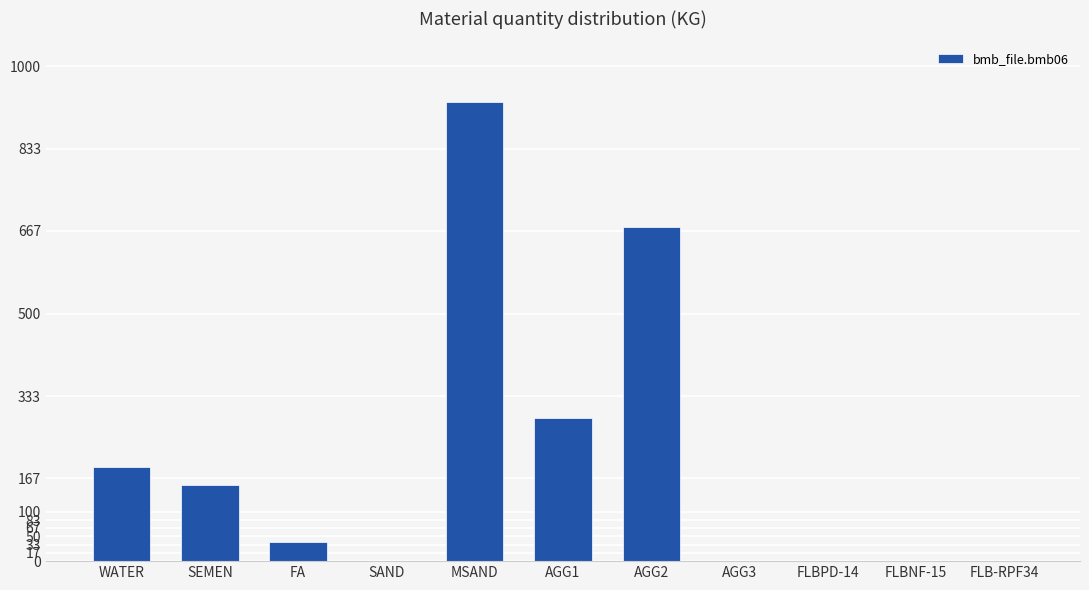

True or false: the data shows 47.5 at SEMEN.

False